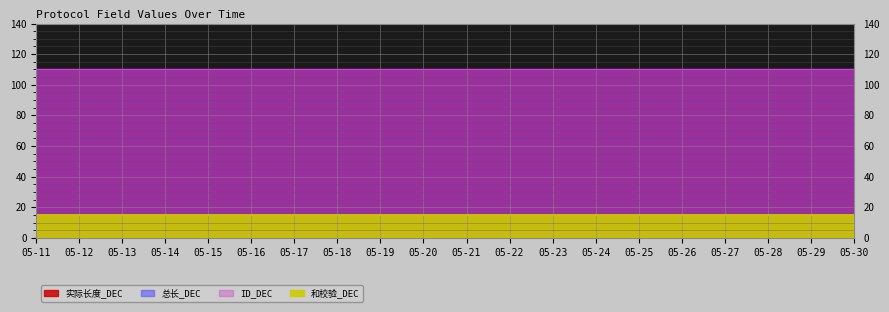

True or false: 总长_DEC and ID_DEC cross at least once.

False